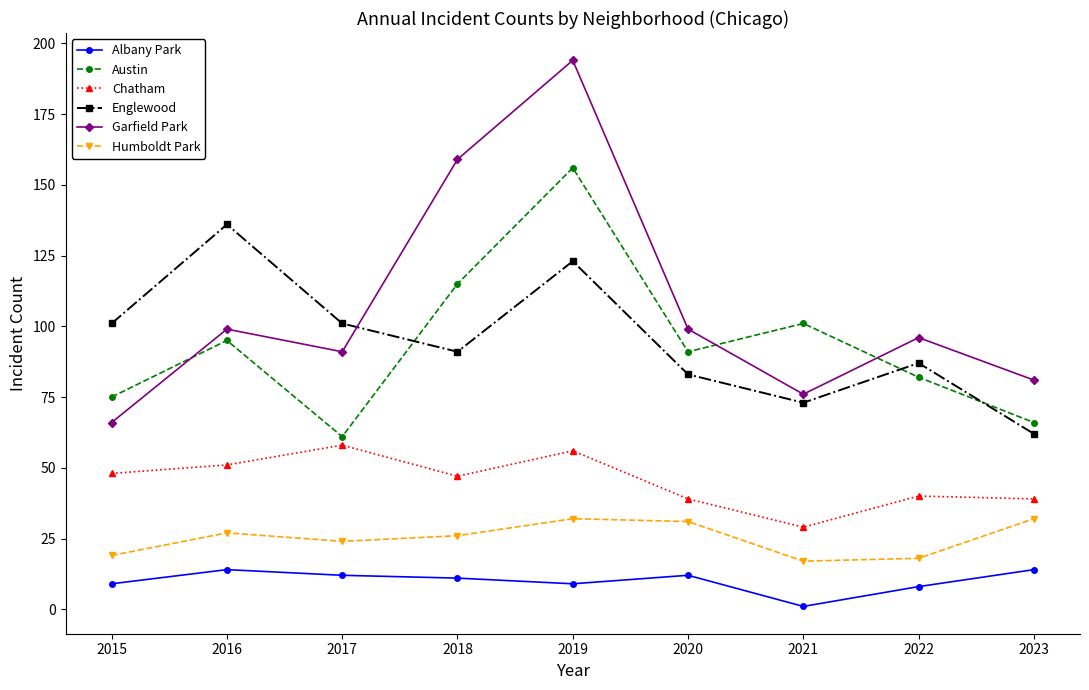

Which series has the largest range (max minus min)?

Garfield Park